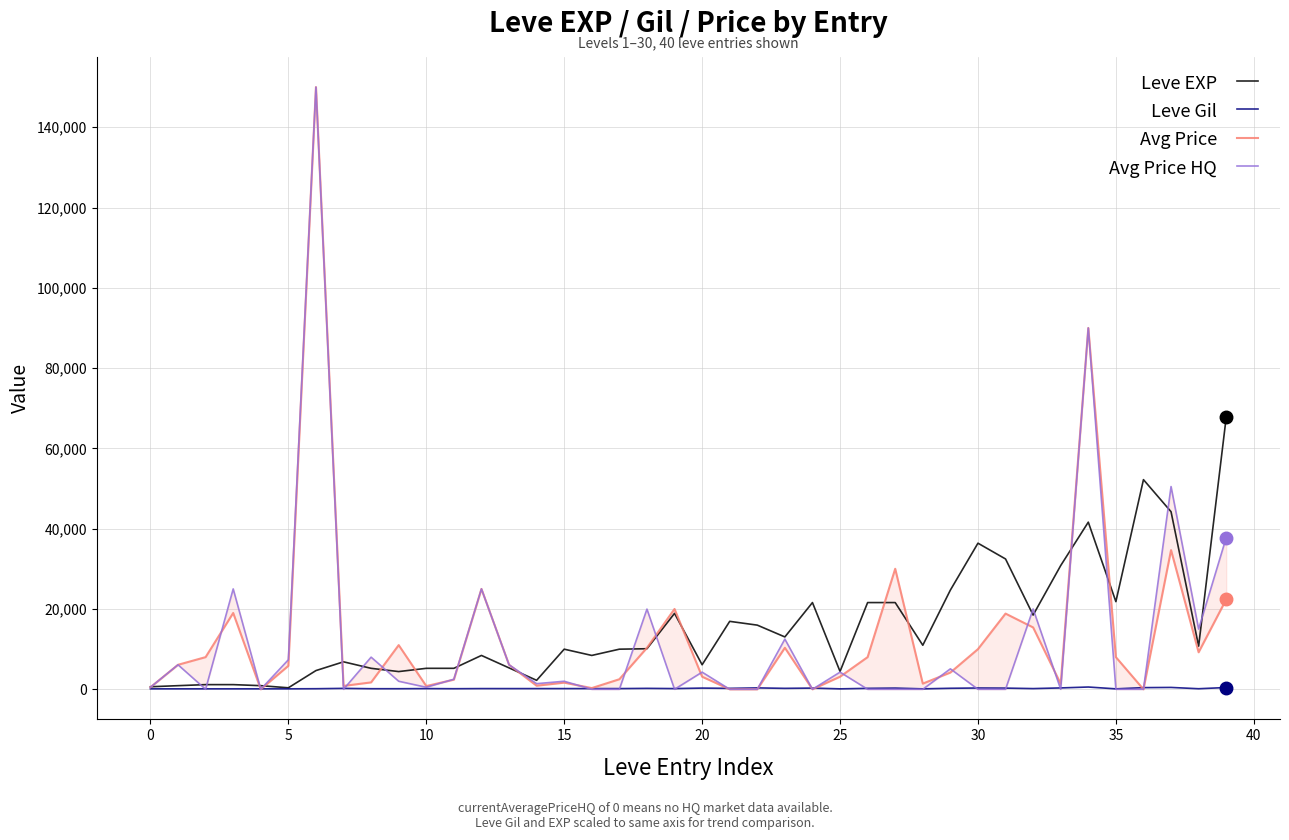

Which series changed the most between 19 and 26?

Avg Price